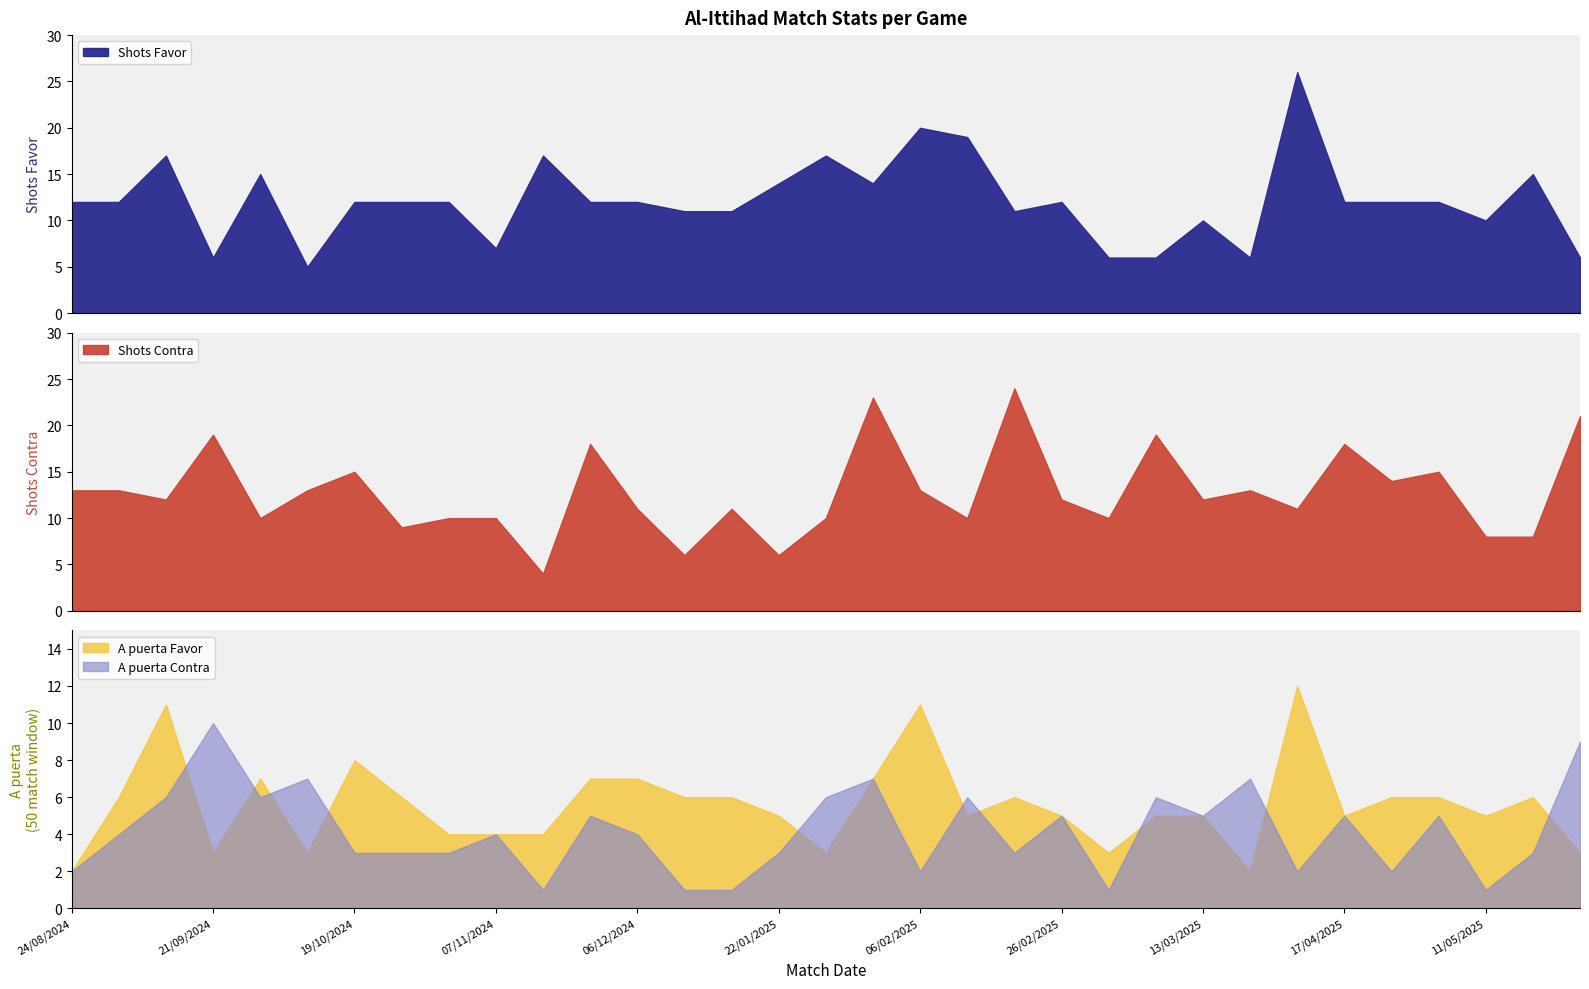

What is the label of the 12th point from the right?

26/02/2025